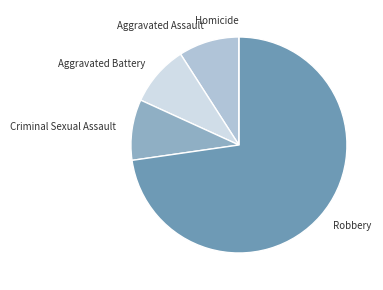

Does Aggravated Battery account for over 50% of the chart?

No